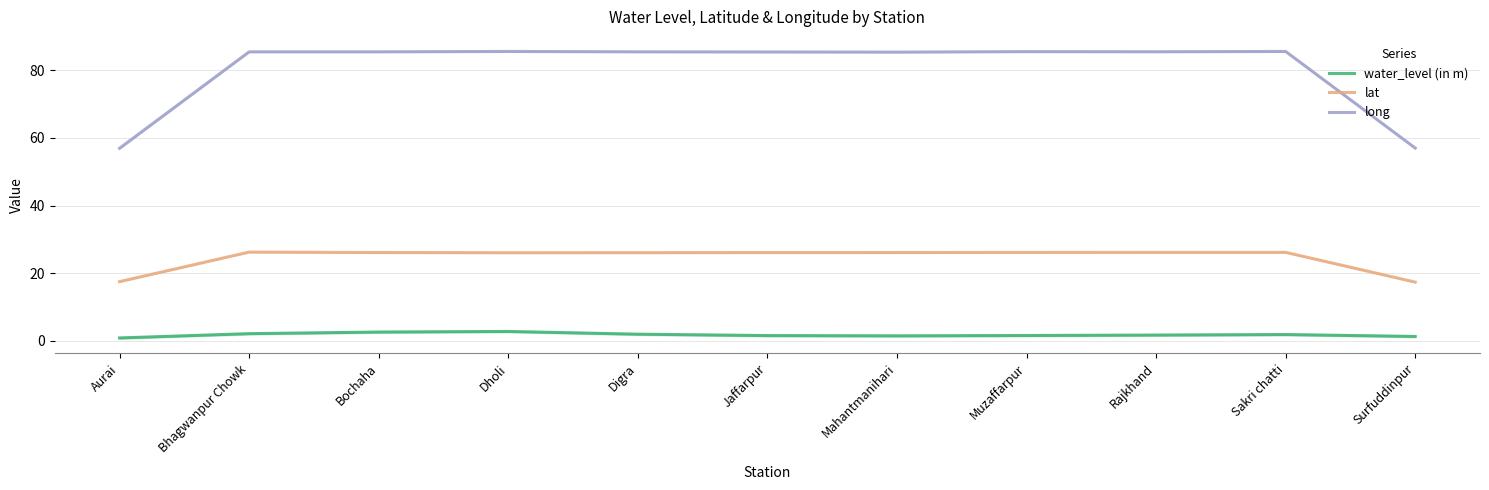

Is it true that lat equals 26.2 at Sakri chatti?

True